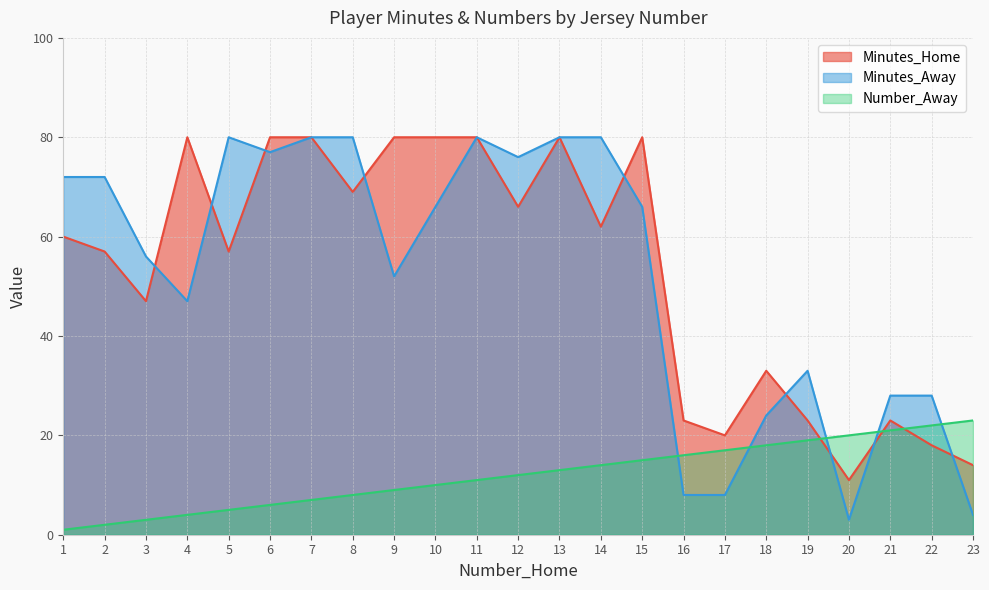

What is the difference between the highest and lowest values at 13?

67